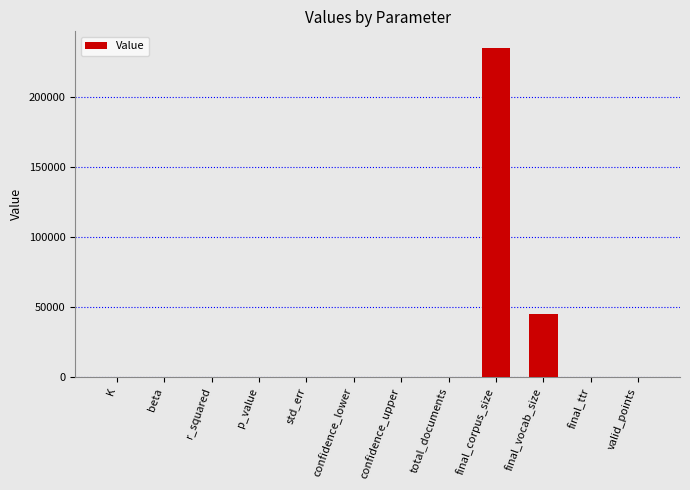

The value at final_vocab_size is 76845.4. True or false?

False